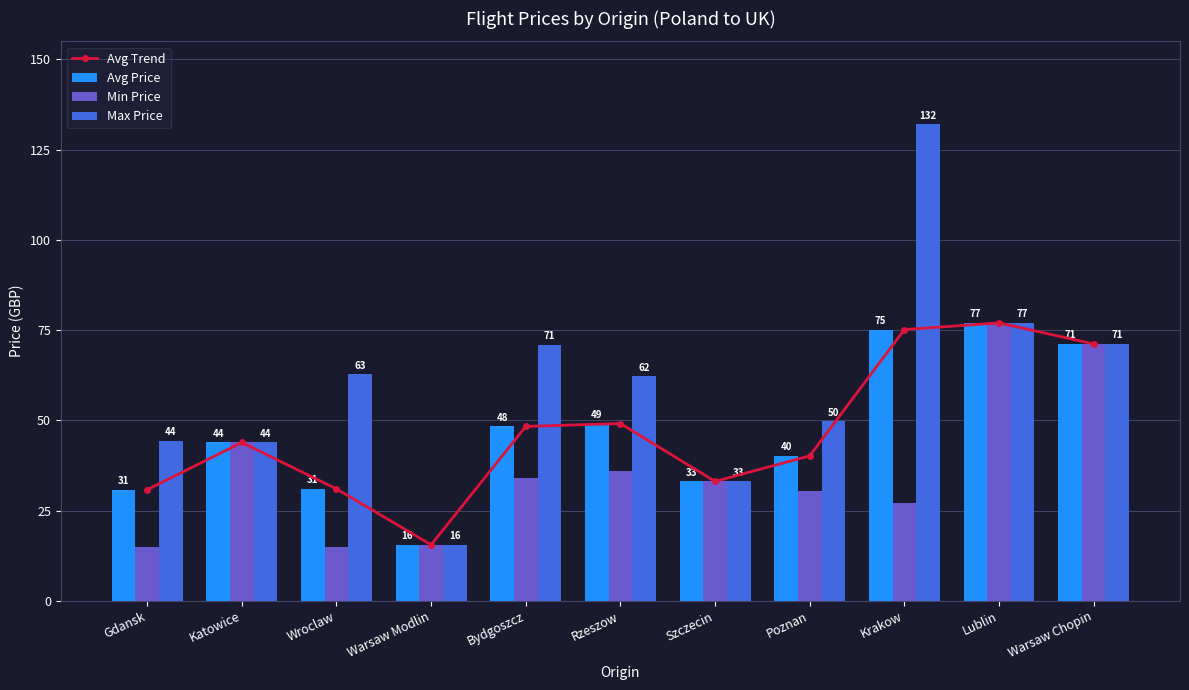

At how many categories does at least one series exceed 28?

10